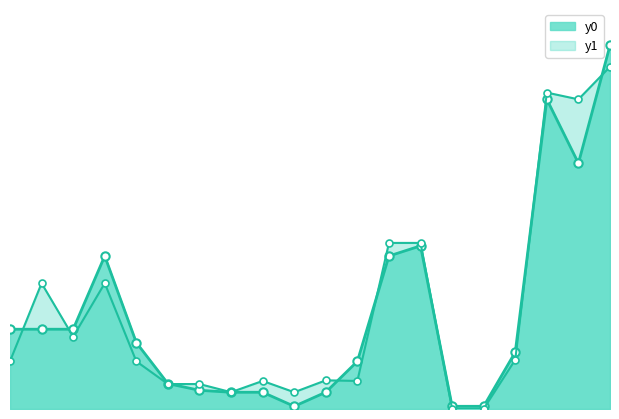

At which label does y1 reach its peak?

19